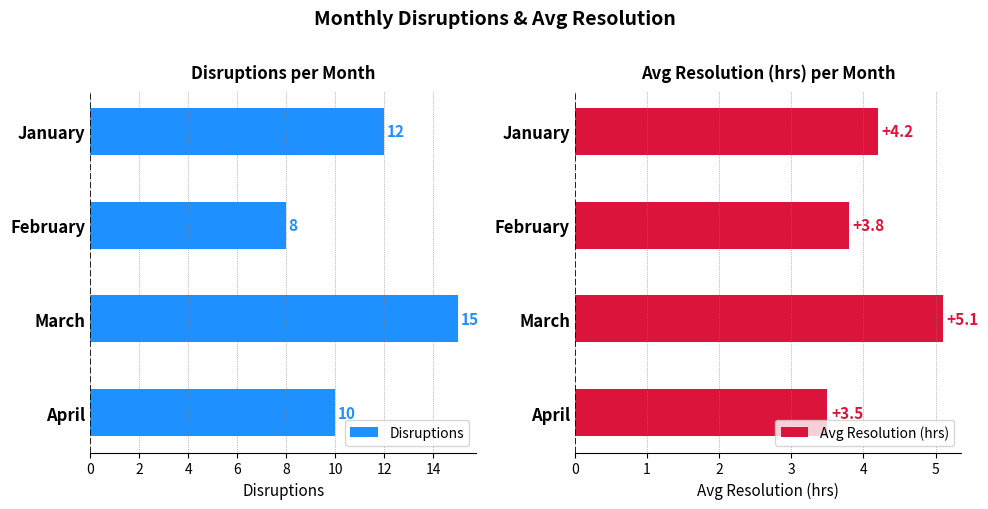

What is the difference between the maximum and second lowest values in the Disruptions series?

5